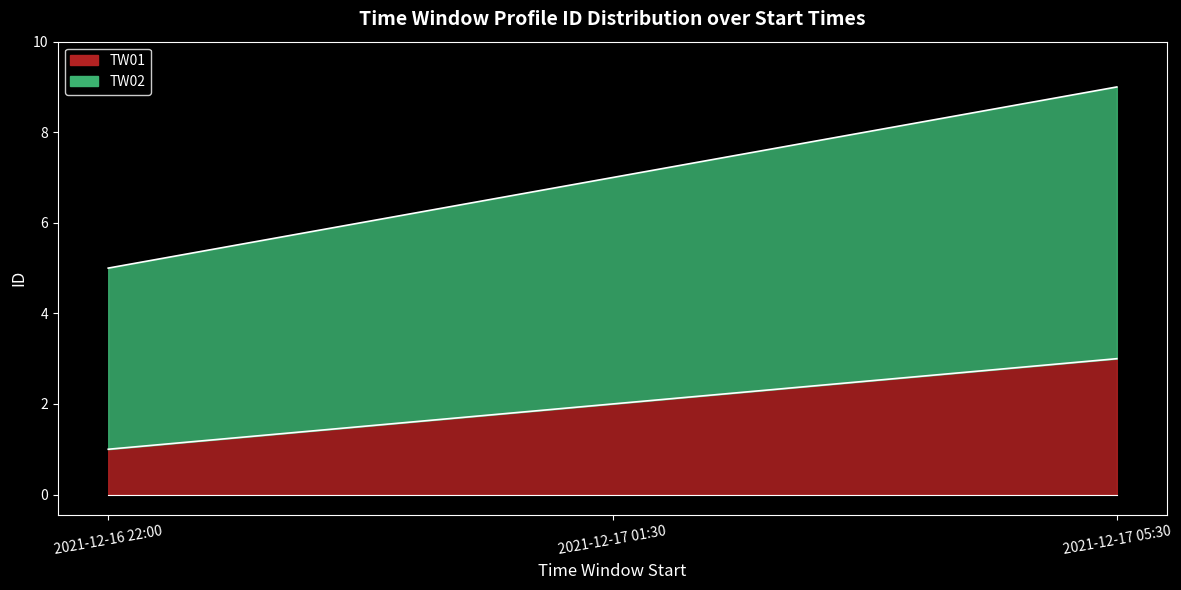

List the labels in order of TW02 value, largest first.

2021-12-17 05:30, 2021-12-17 01:30, 2021-12-16 22:00